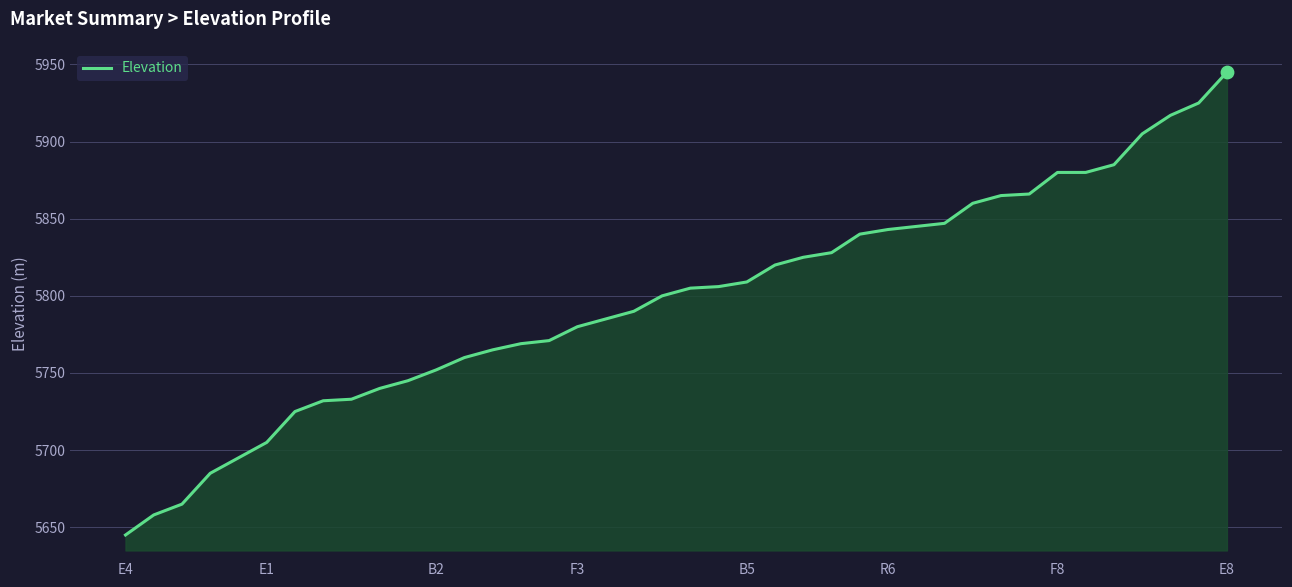

What is the maximum value shown in the chart?

5945